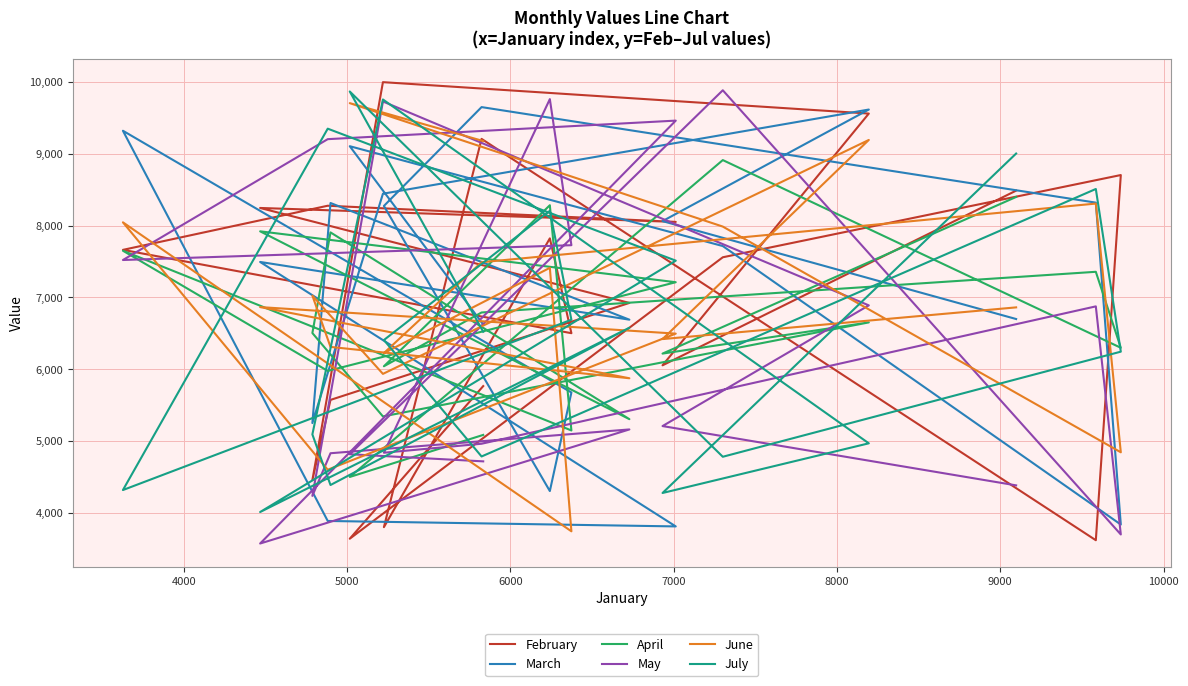

Count the number of data series in this chart.

6